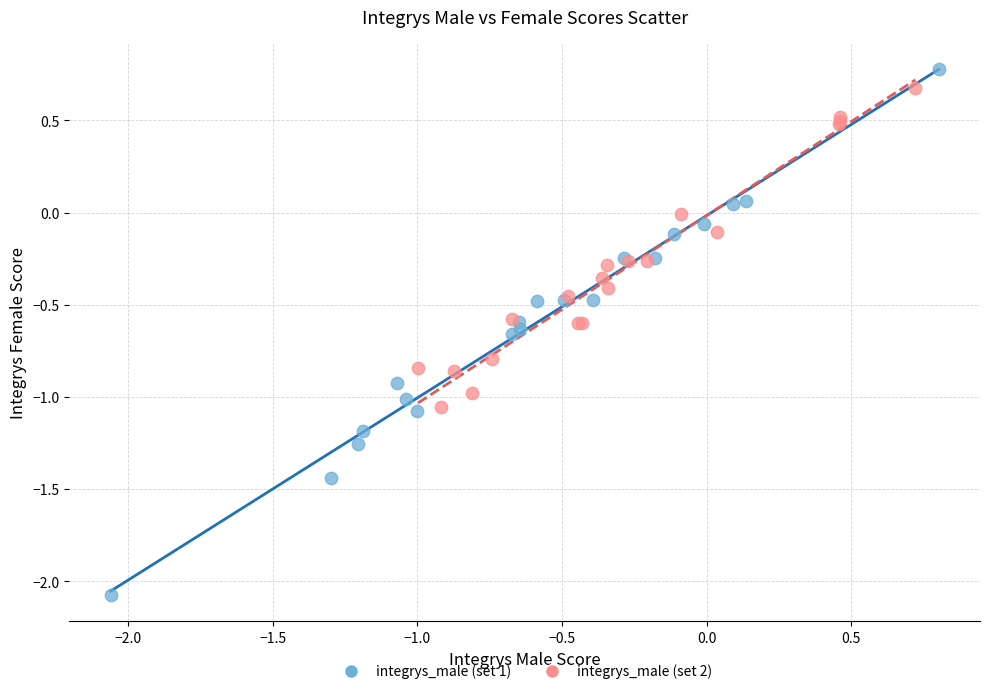

Which series reaches the minimum Y coordinate?

integrys_male (set 1)